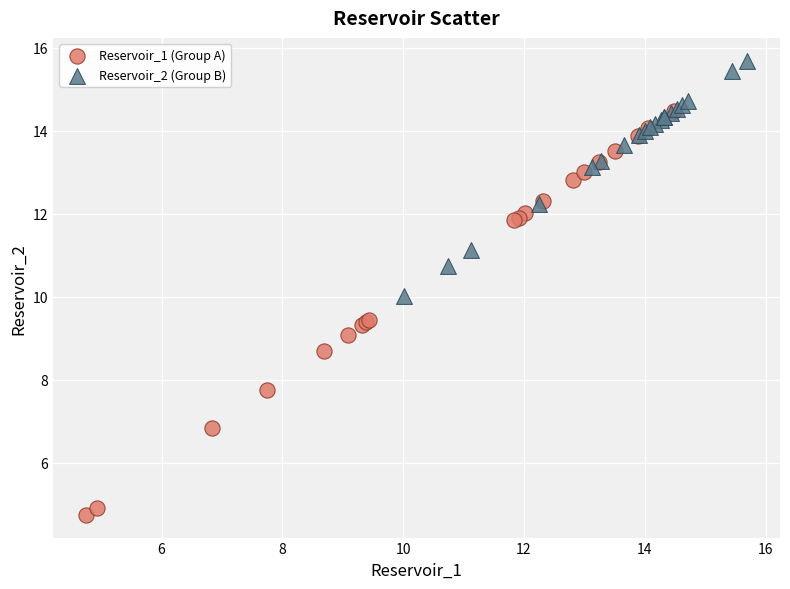

Which series contains the highest Y value?

Reservoir_2 (Group B)